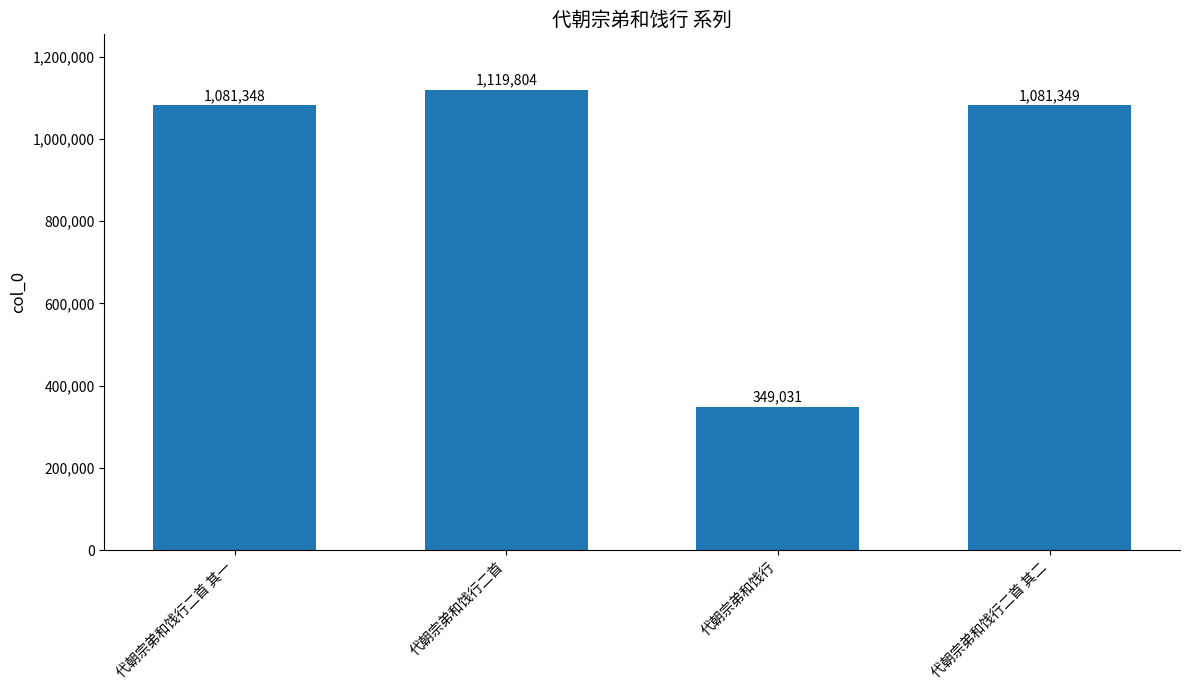

What is the difference between the values at 代朝宗弟和饯行 and 代朝宗弟和饯行二首 其二?

732318